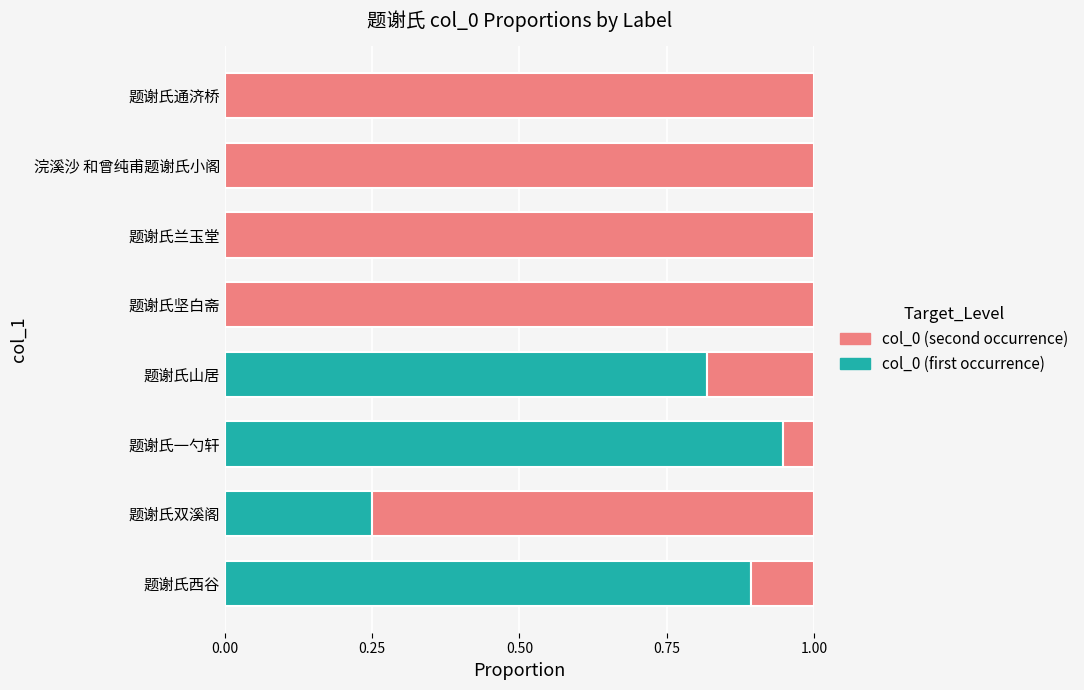

Count the number of data series in this chart.

2